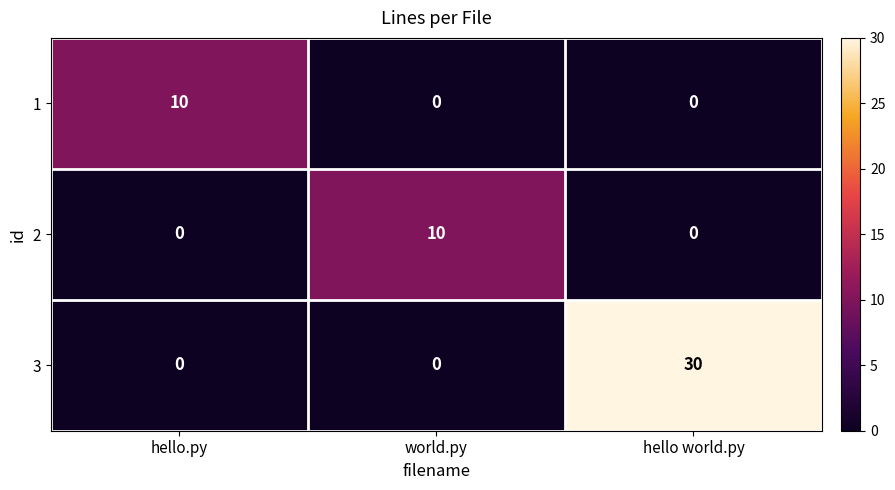

What is the sum of the 2 values at hello.py and world.py?

10